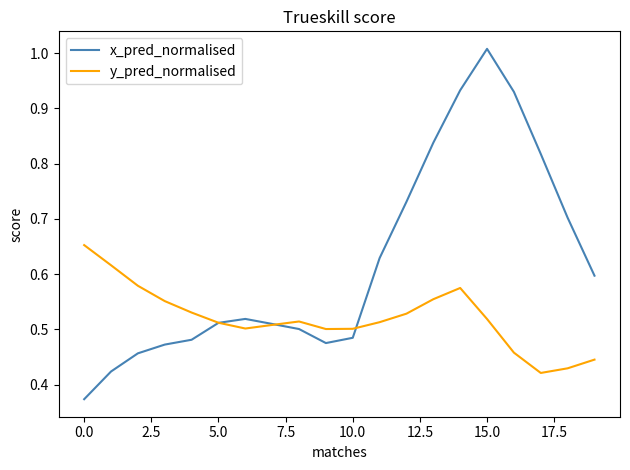

Which series has the largest total across all categories?

x_pred_normalised